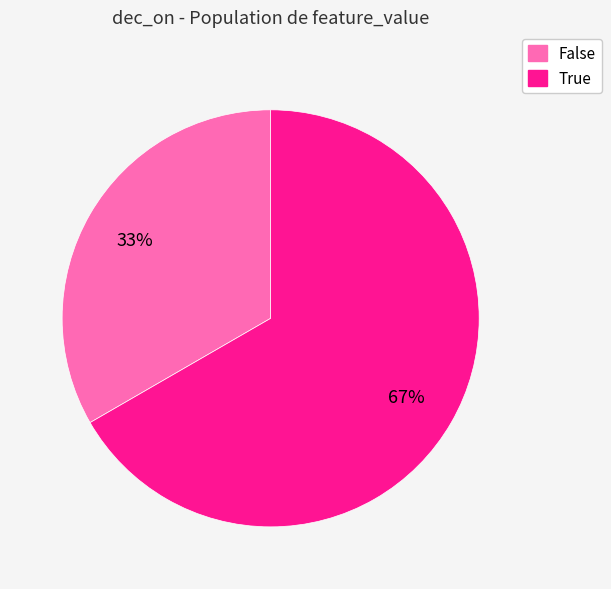

Does any single category account for the majority?

Yes